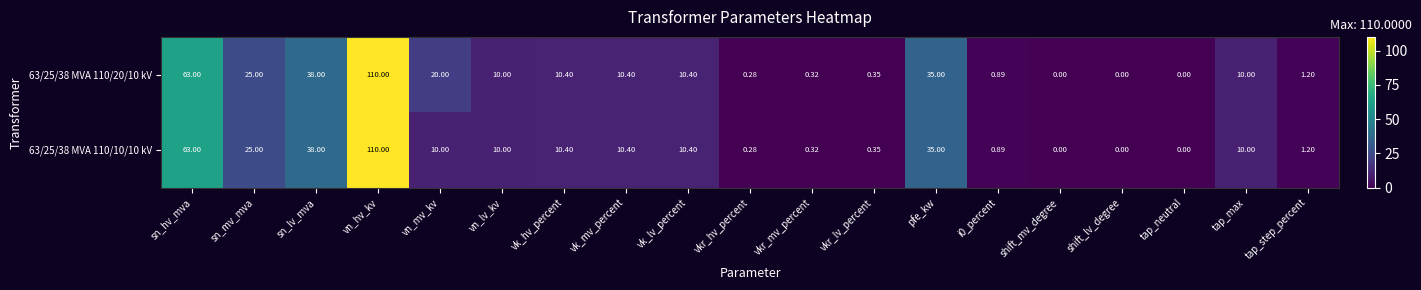

At which label is 63/25/38 MVA 110/10/10 kV closest to 55?

sn_hv_mva